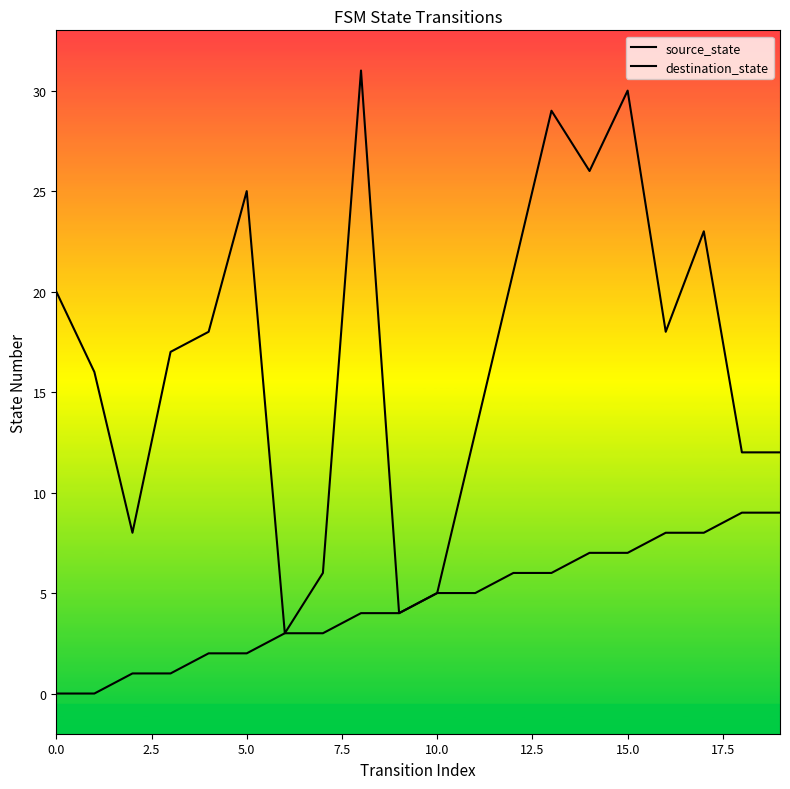

What is the difference between the maximum and second lowest values in the source_state series?

9